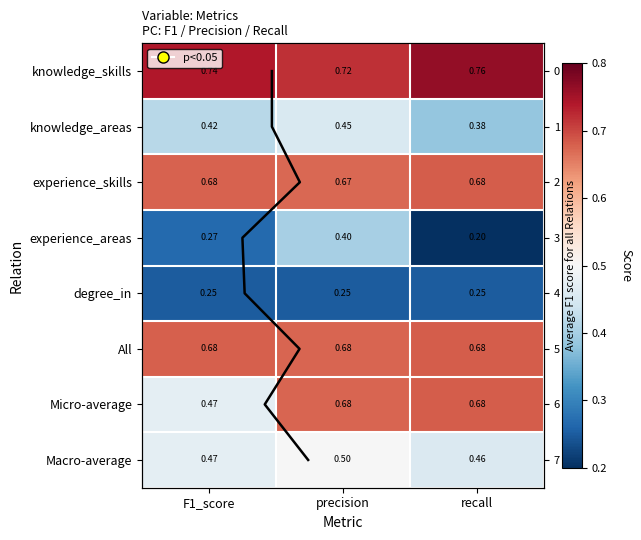

True or false: knowledge_skills has a value of 0.7 at precision.

True